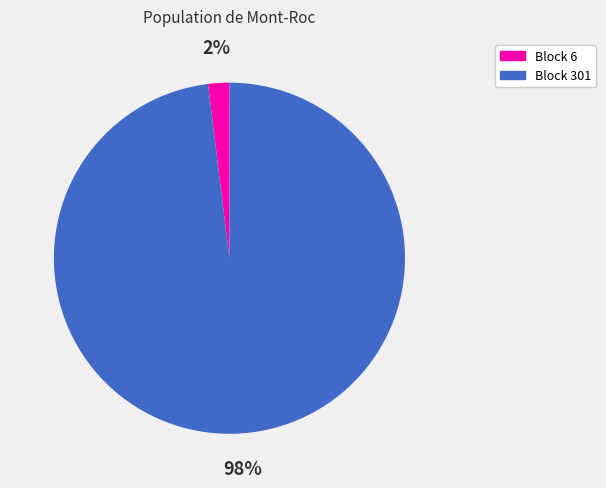

Is the sum of Block 301 and Block 6 greater than half?

Yes